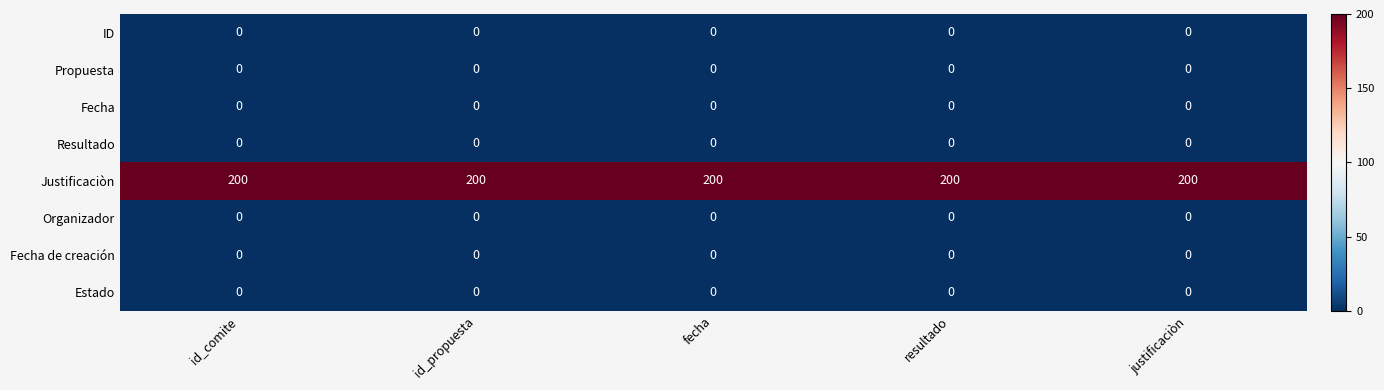

What is the average value of the Justificaciòn series?

200